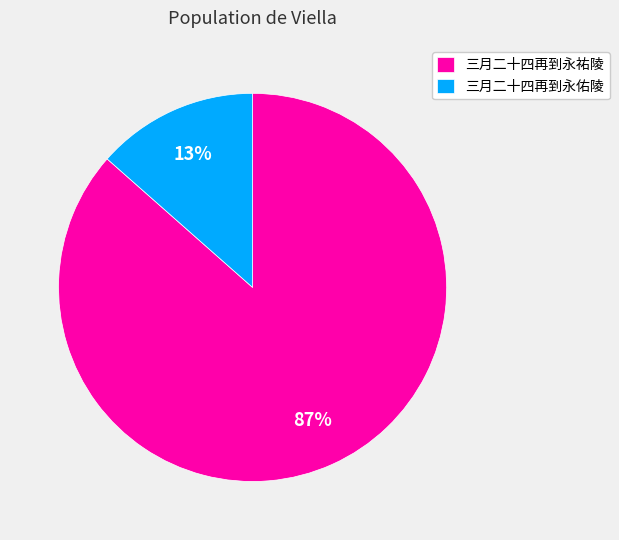

Between 三月二十四再到永佑陵 and 三月二十四再到永祐陵, which is larger?

三月二十四再到永祐陵